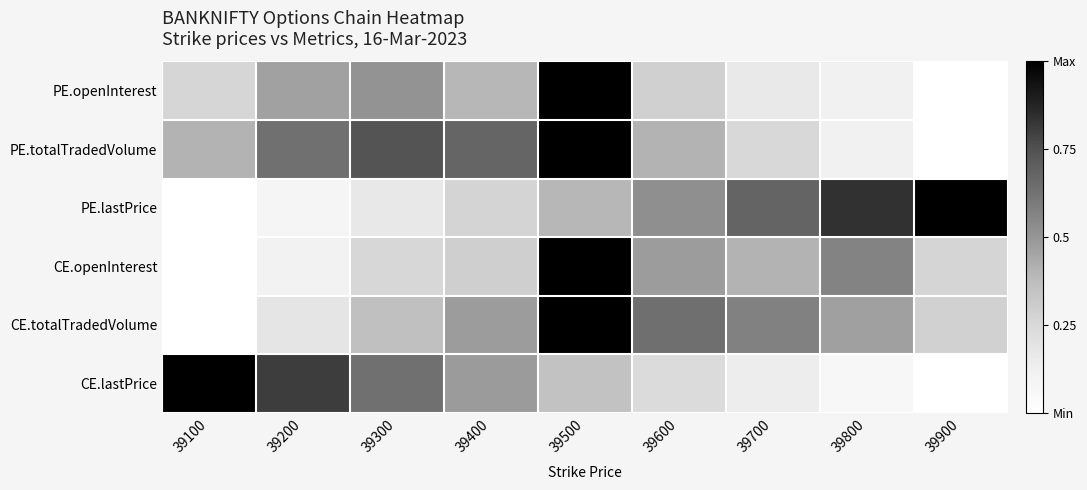

Which has a higher value, 39800 or 39100?

39100